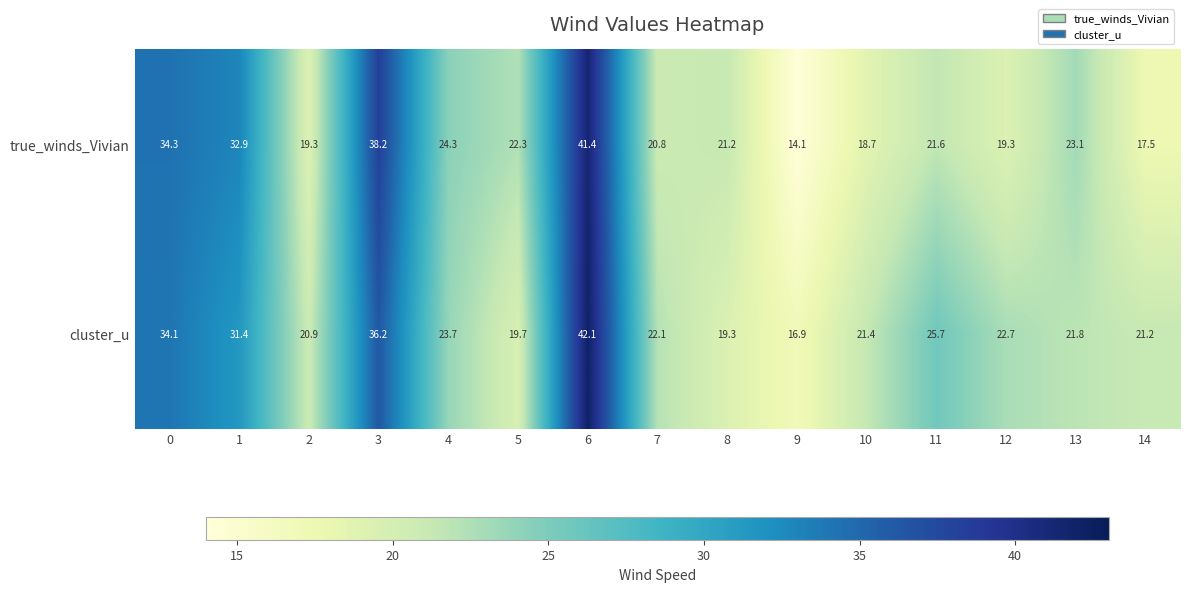

What is the difference between the second highest and second lowest values in the true_winds_Vivian series?

20.7